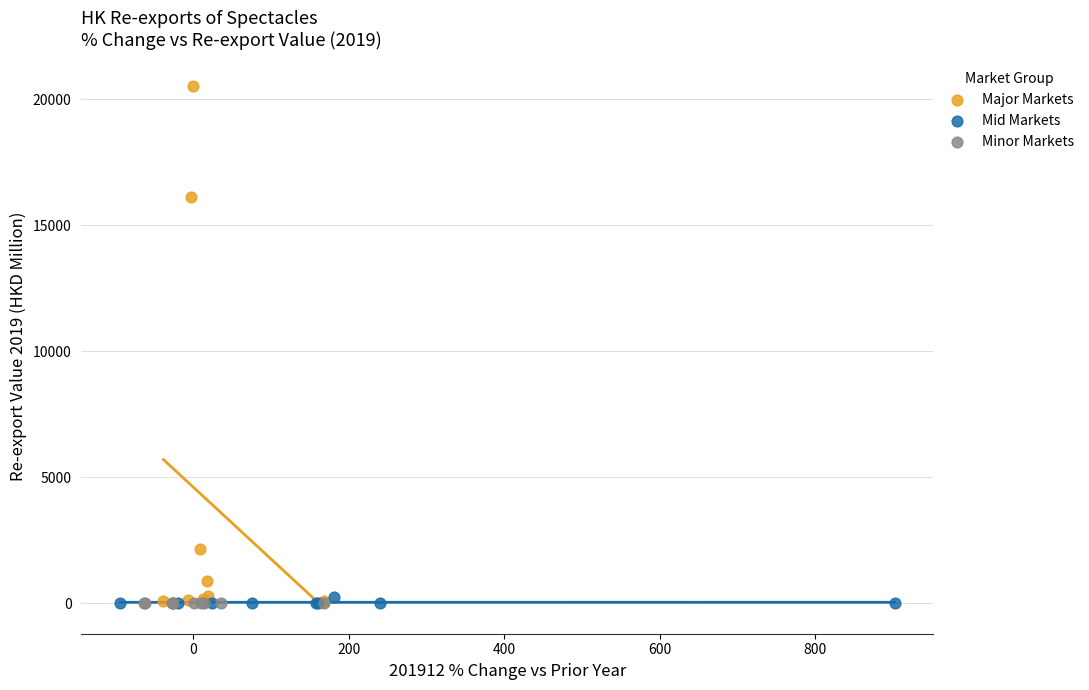

Which series reaches the maximum Y coordinate?

Major Markets